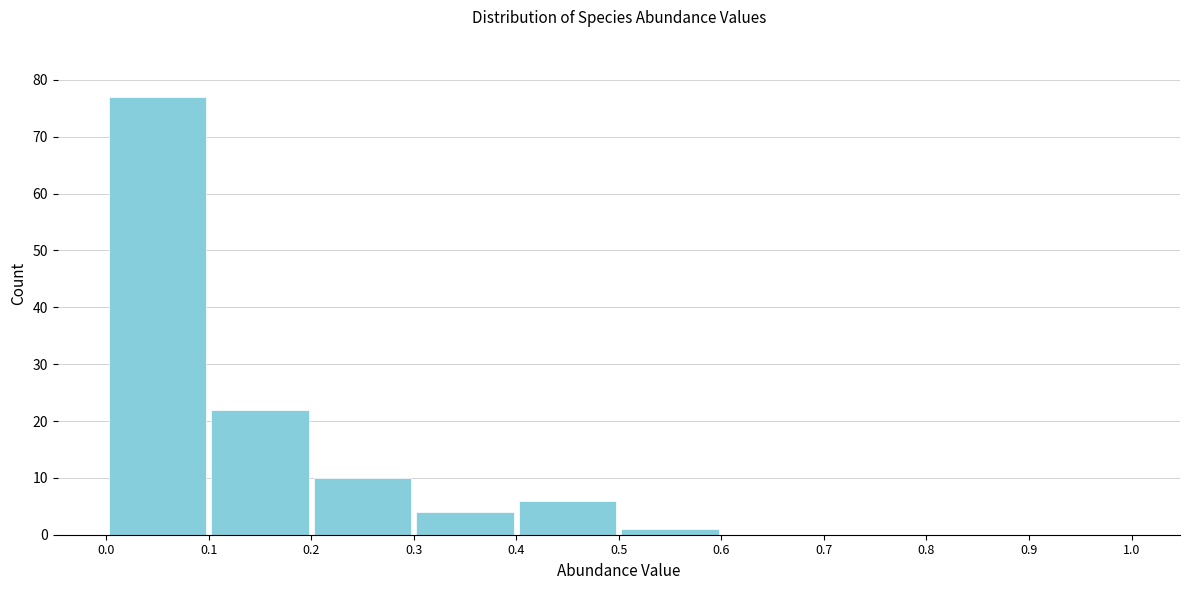

Reading left to right, transcribe this chart: for each bar, give the range it covers on the x-axis and its height. The values are not printed on the chart, so give them approximately, as read against the axis.

0.0 to 0.1: 77
0.1 to 0.2: 22
0.2 to 0.3: 10
0.3 to 0.4: 4
0.4 to 0.5: 6
0.5 to 0.6: 1
0.6 to 0.7: 0
0.7 to 0.8: 0
0.8 to 0.9: 0
0.9 to 1.0: 0